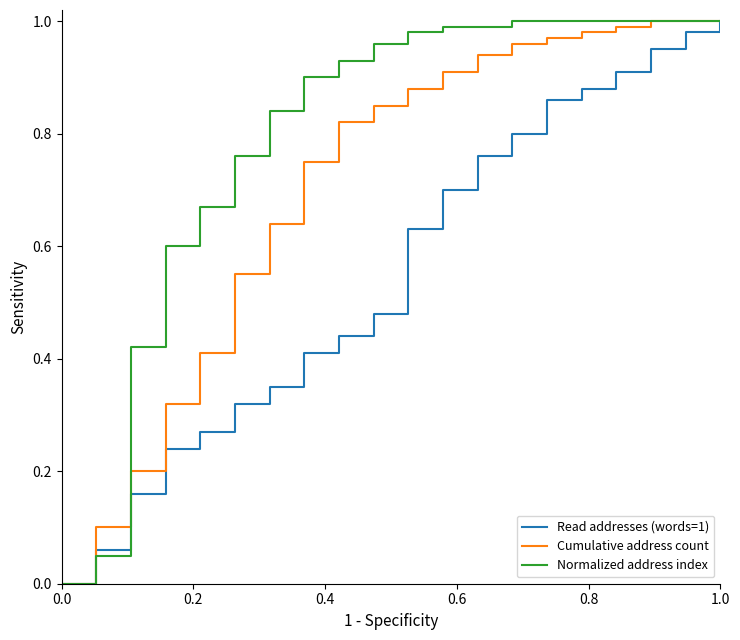

Which series has the largest total across all categories?

Normalized address index